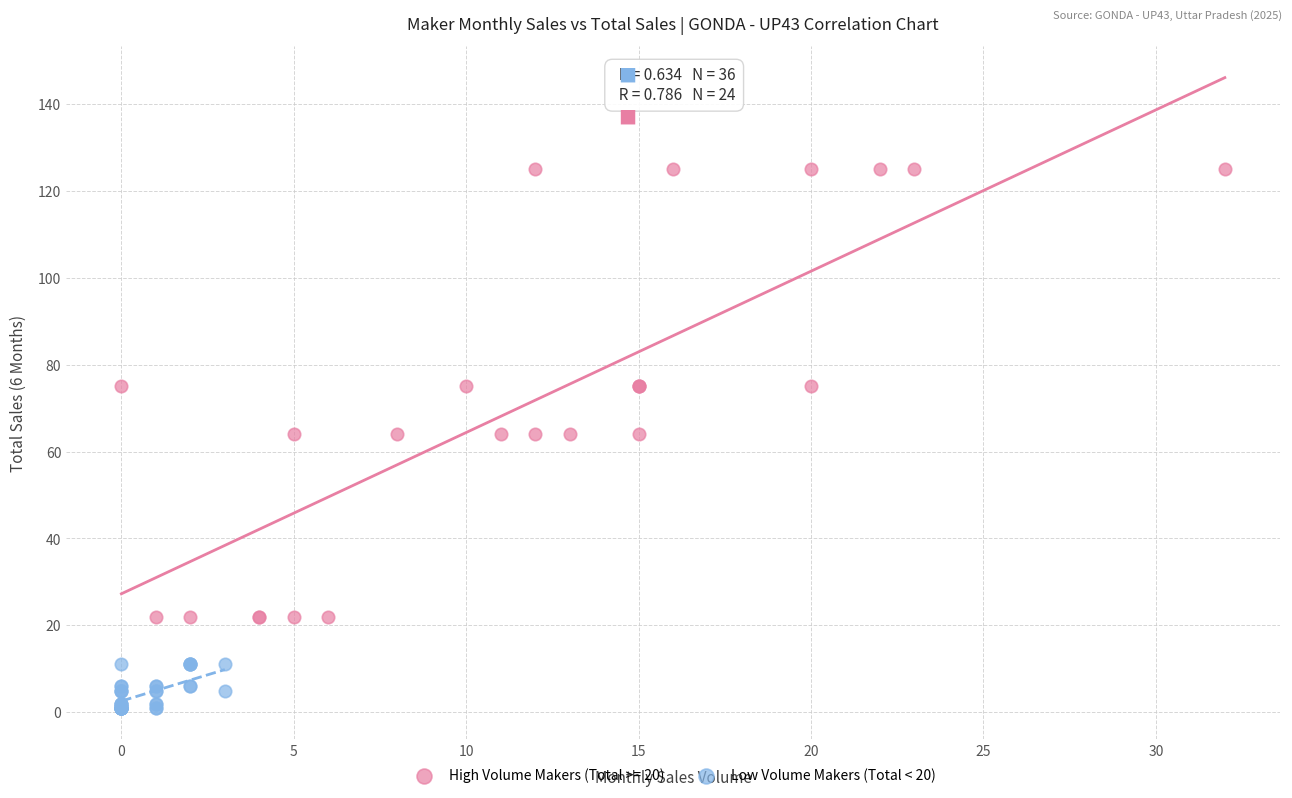

Which series contains the lowest Y value?

Low Volume Makers (Total < 20)